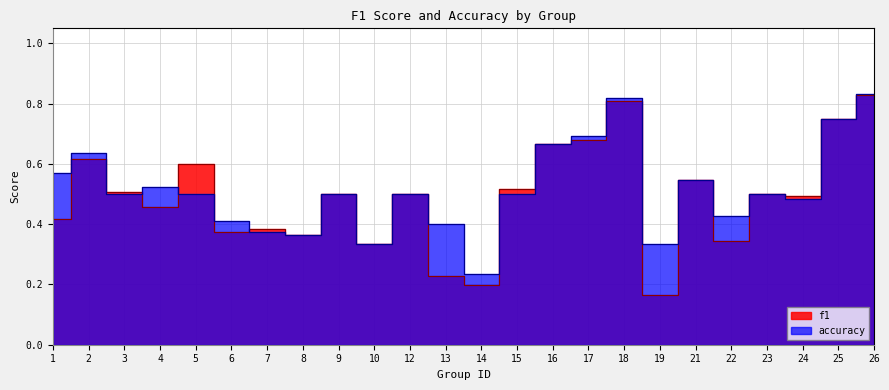

After their last crossing, which series has the higher values: f1 or accuracy?

f1